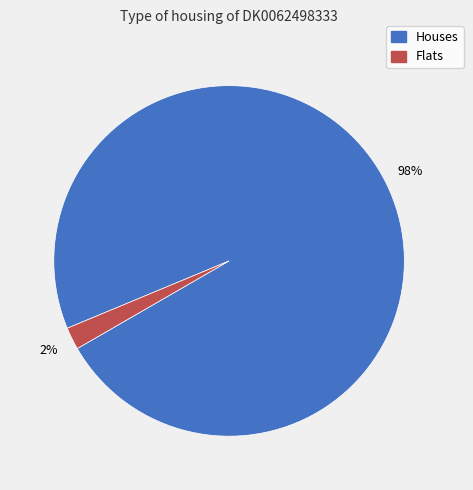

Is there a majority slice in this chart?

Yes